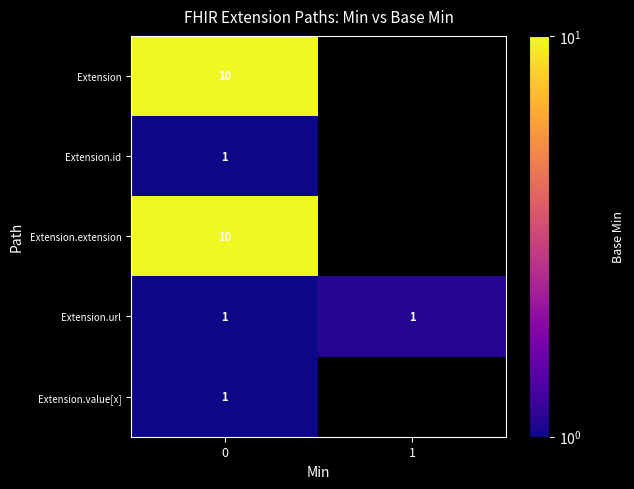

The Extension.value[x] series shows 0 at 0. True or false?

False